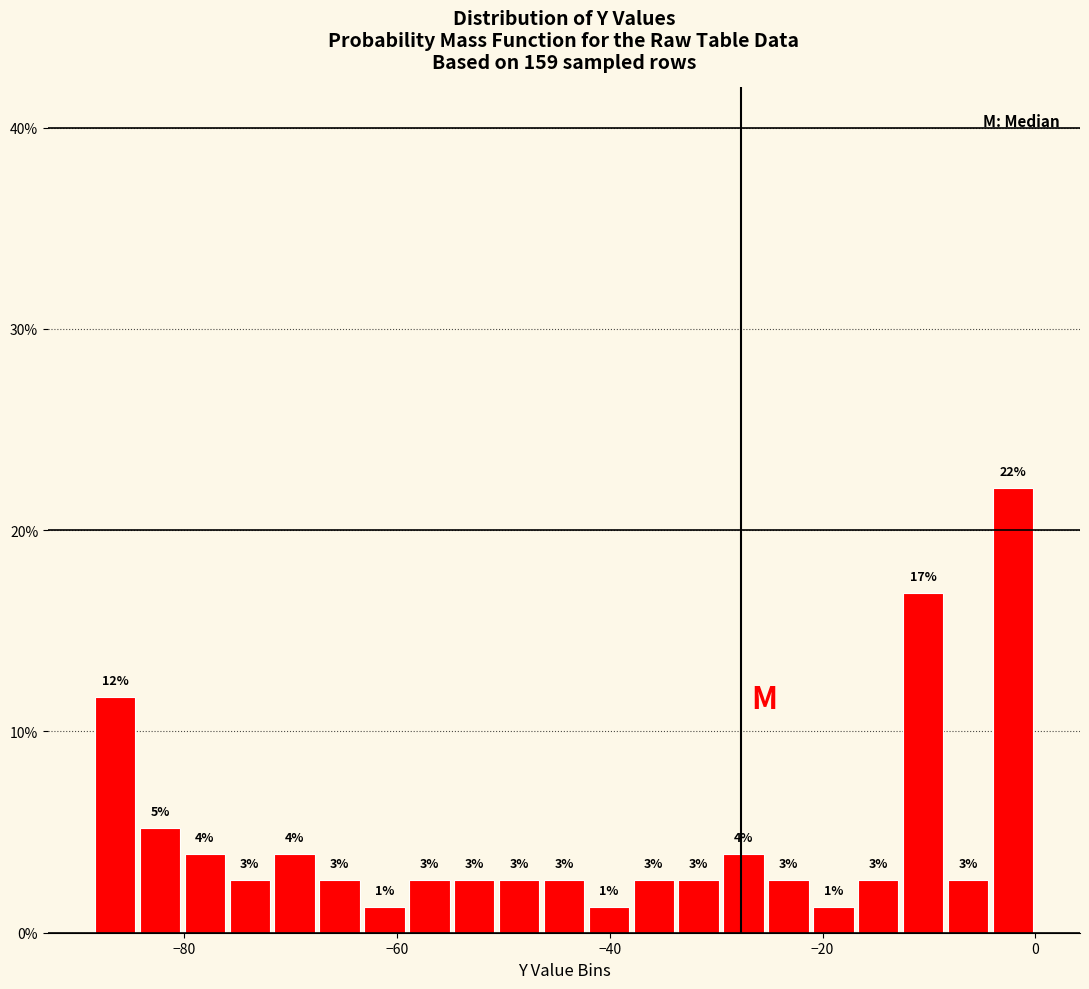

Read against the x-axis, roughly where is the centre of the tallest bar?

-2